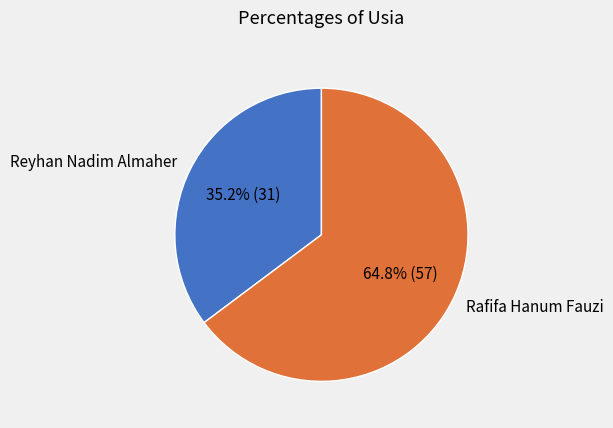

Which slice represents more than half of the pie?

Rafifa Hanum Fauzi